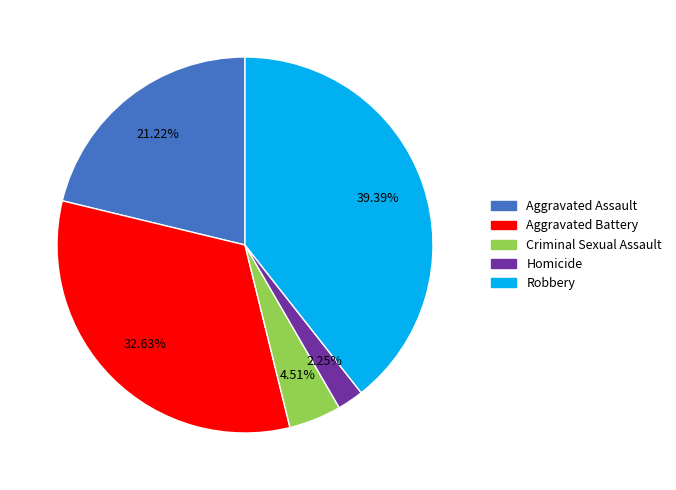

To the nearest percent, what is the difference between the Criminal Sexual Assault and Aggravated Battery slice percentages?

28%